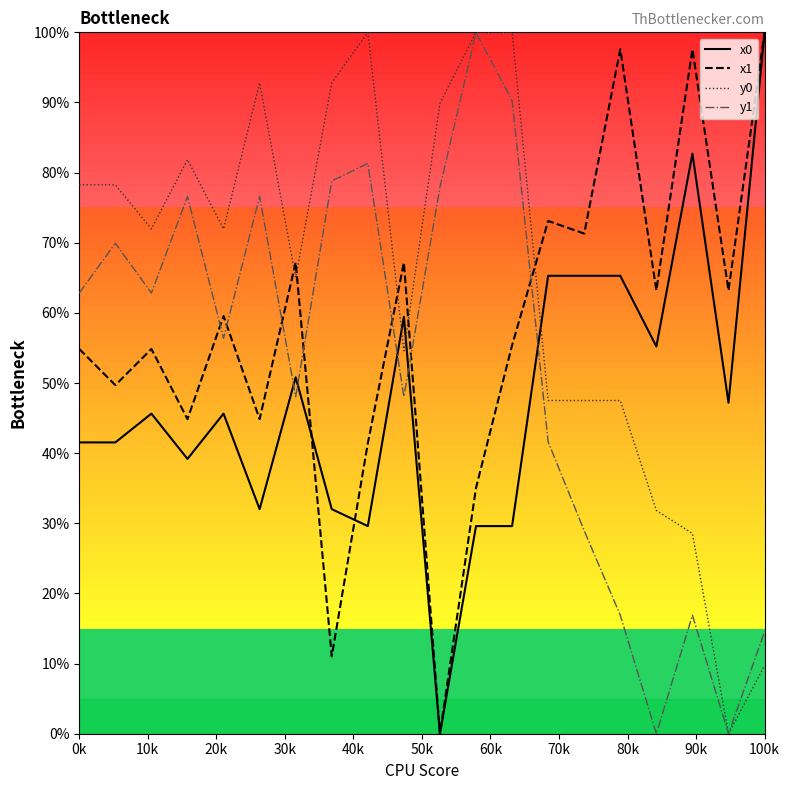

What is the greatest value displayed?

100.0